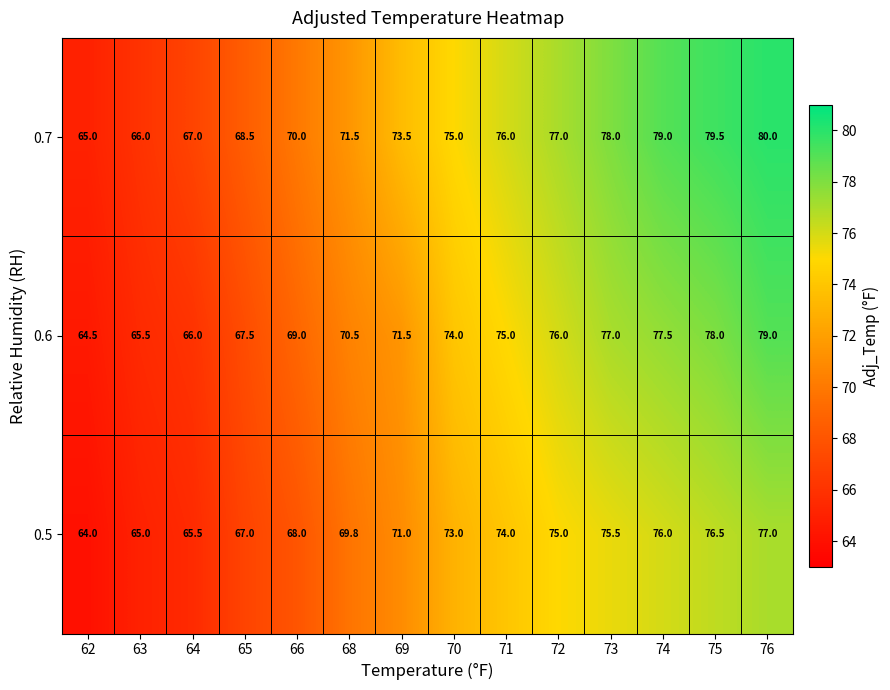

What is the average value of the 0.5 series?

71.2